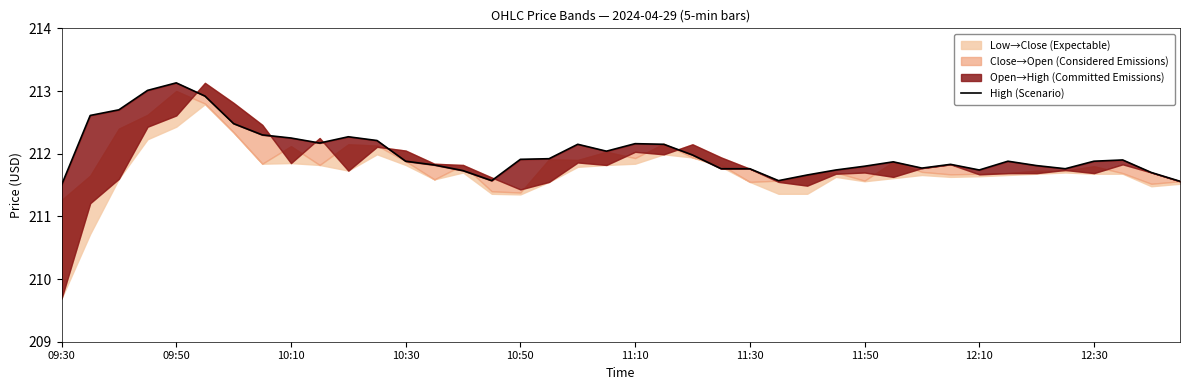

What is the difference between the second highest and second lowest values?

1.4